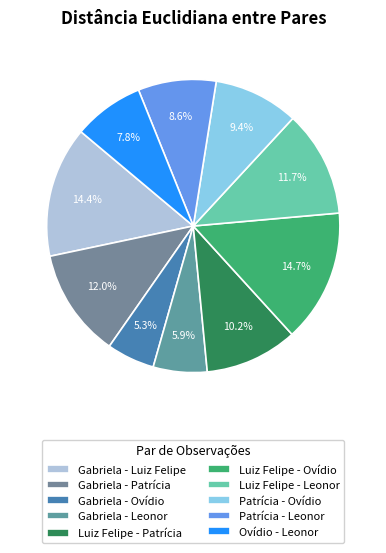

To the nearest percent, what percentage of the pie is Patrícia - Leonor?

9%